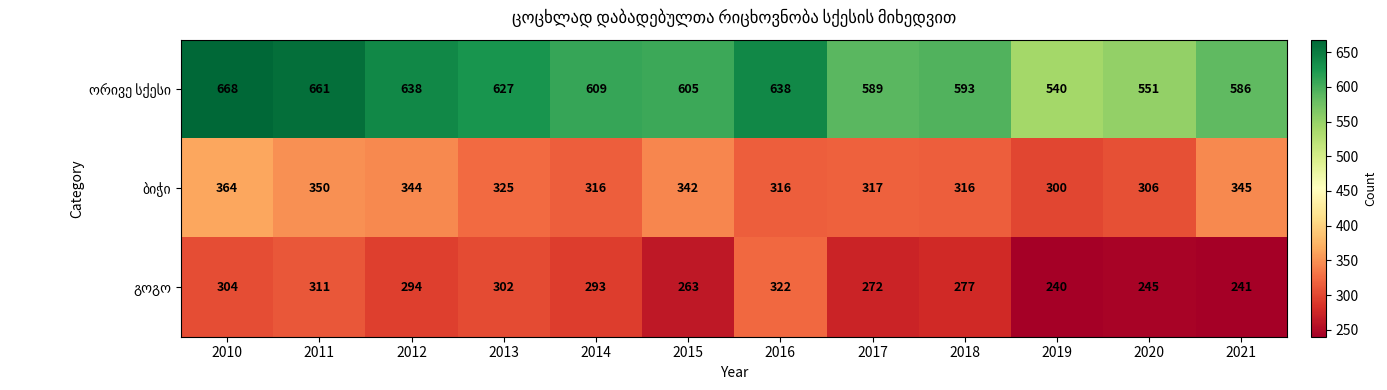

What is the total value across all series at 2017?

1178